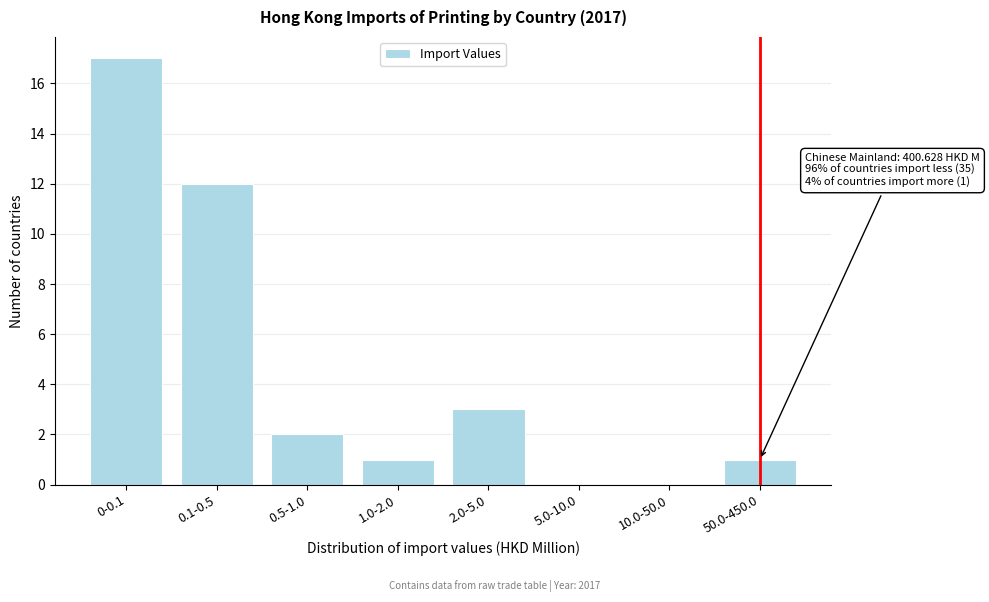

Reading left to right, transcribe all the data shown in this chart.

0-0.1=17	0.1-0.5=12	0.5-1.0=2	1.0-2.0=1	2.0-5.0=3	5.0-10.0=0	10.0-50.0=0	50.0-450.0=1